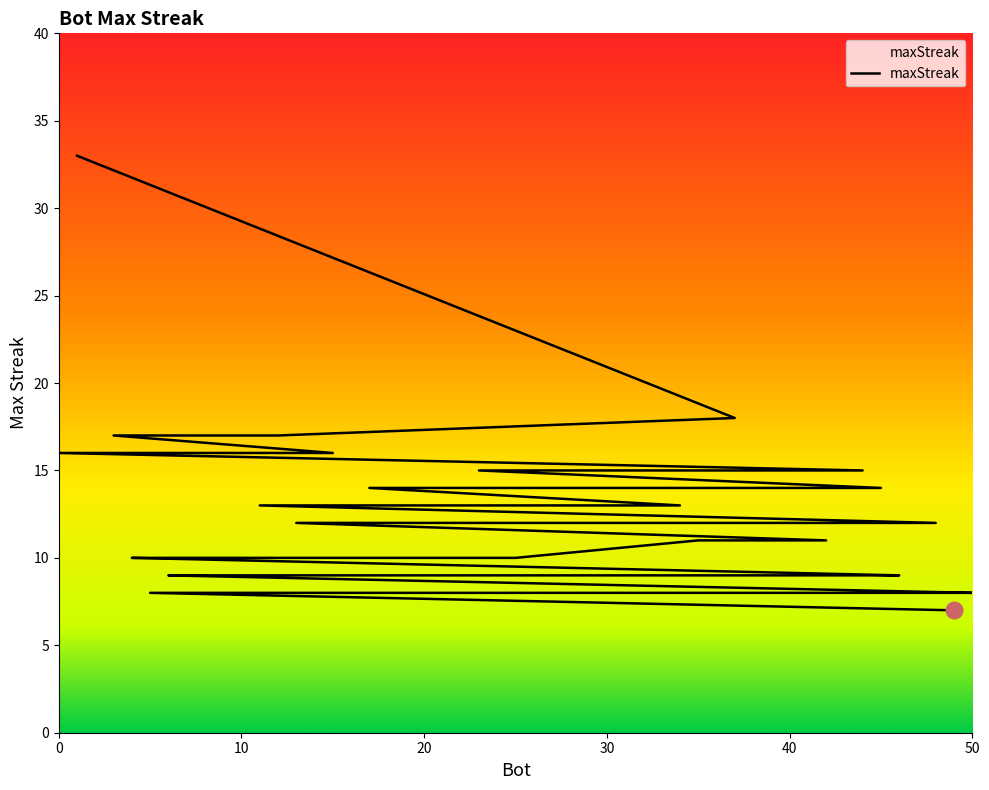

What is the label of the 36th point from the right?

15